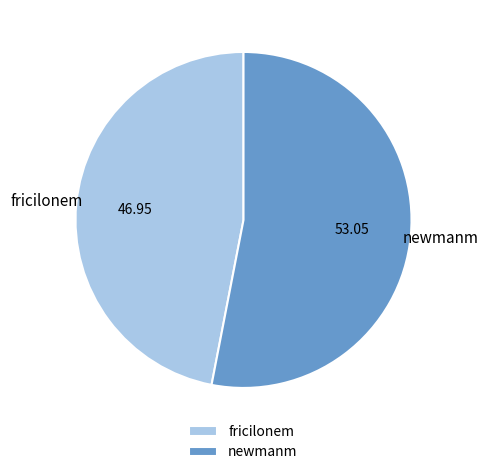

The fricilonem slice represents 47% of the pie. True or false?

True